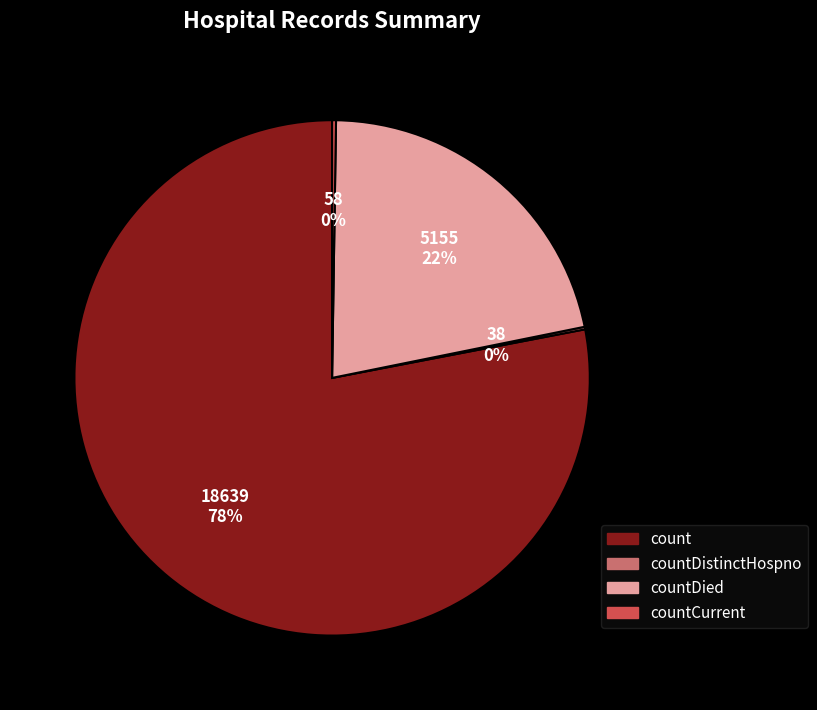

Combined, do count and countDied account for over 50%?

Yes